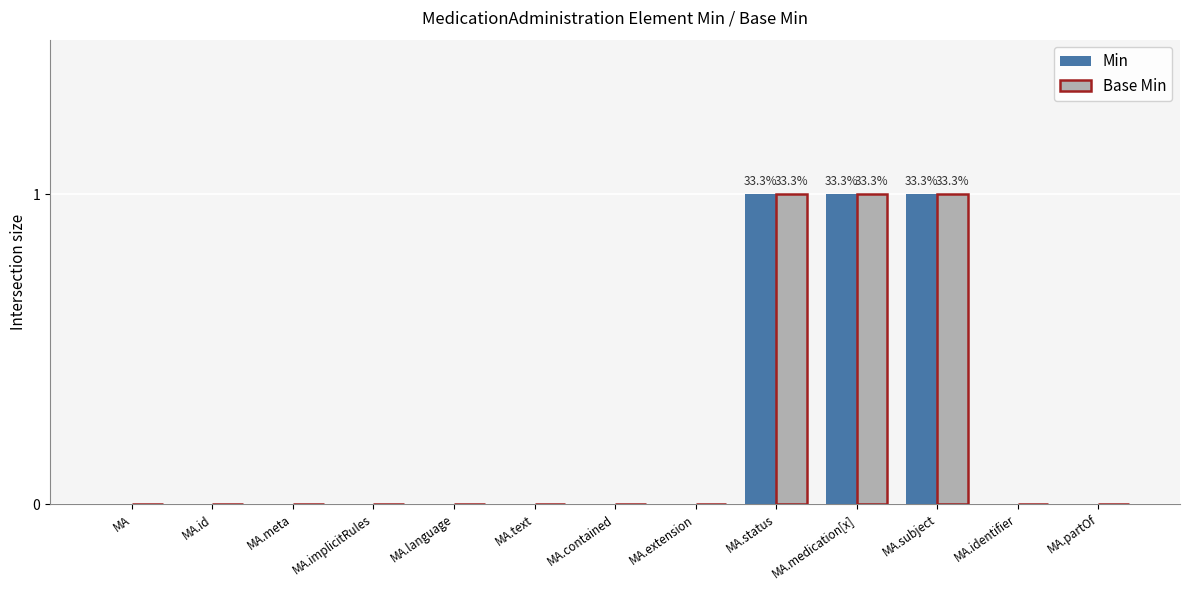

How many distinct data groups are displayed?

2